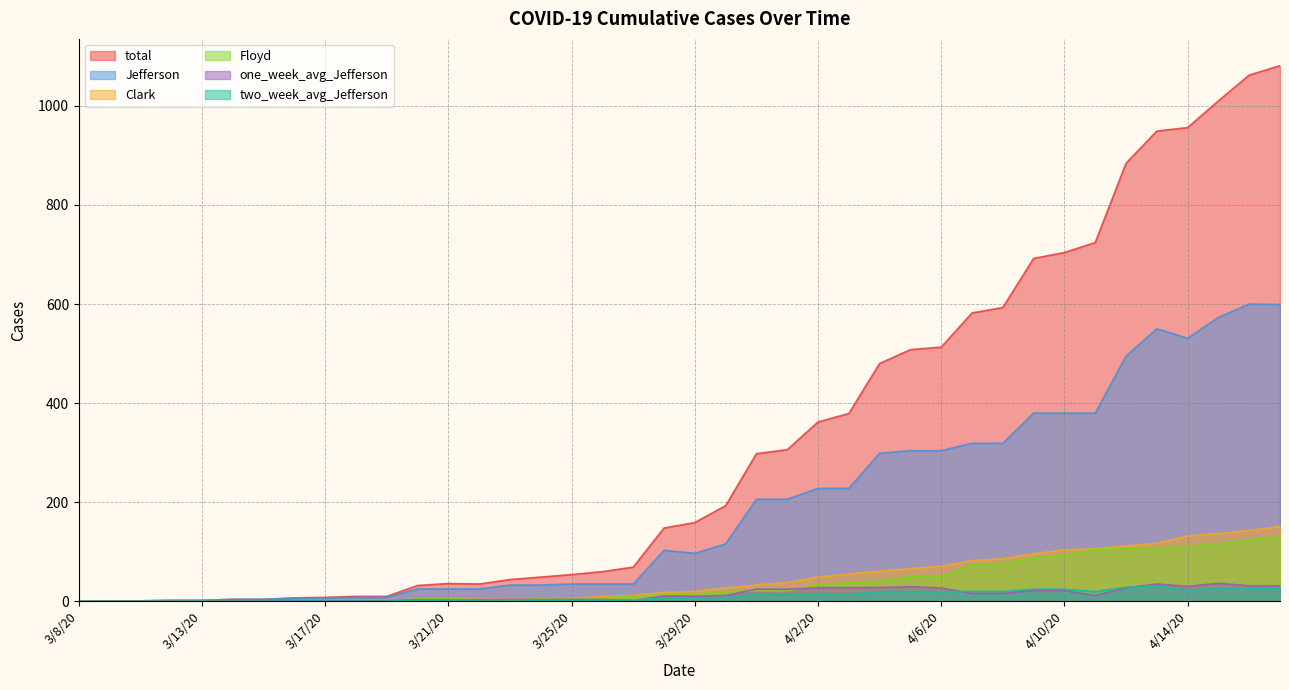

Where is the first local maximum for total?

3/21/20